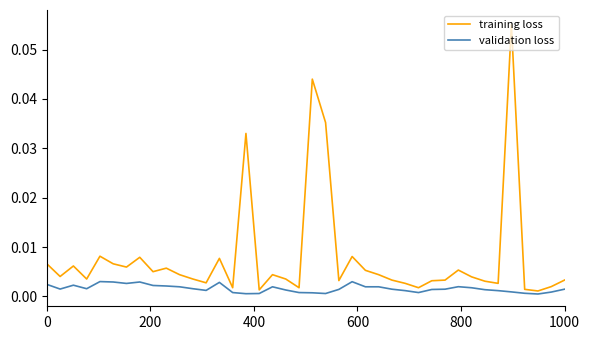

True or false: validation loss and training loss intersect in this chart.

False